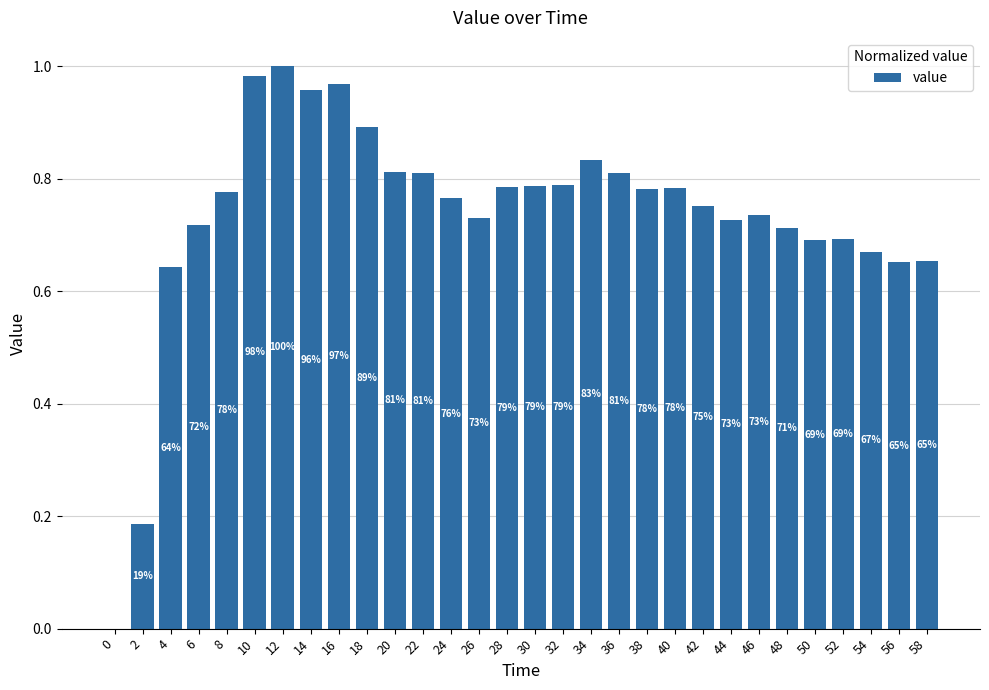

What is the difference between the maximum and minimum values?

1.0